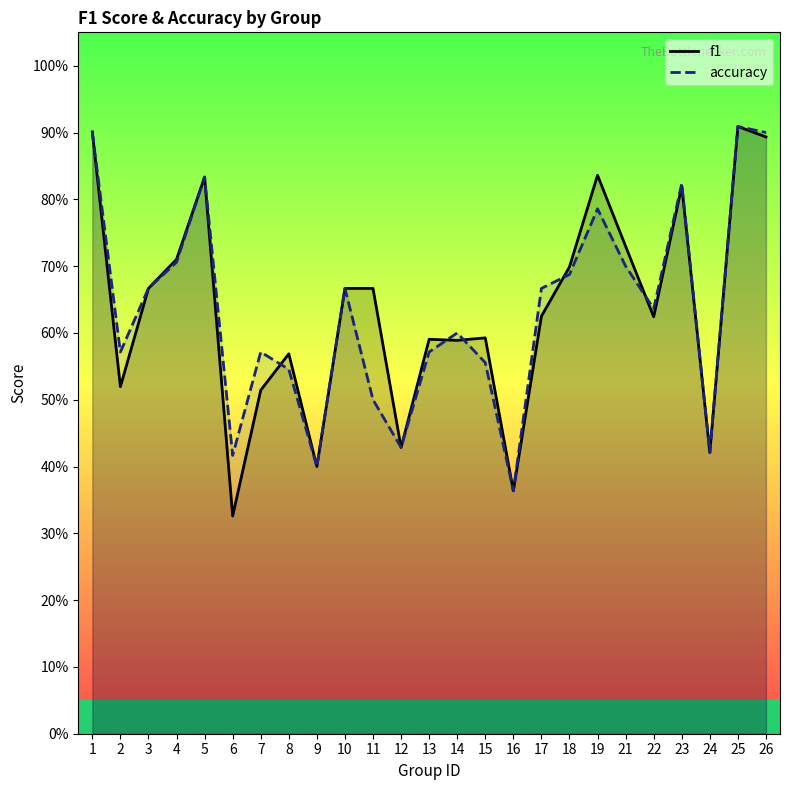

Which series has the largest total across all categories?

f1